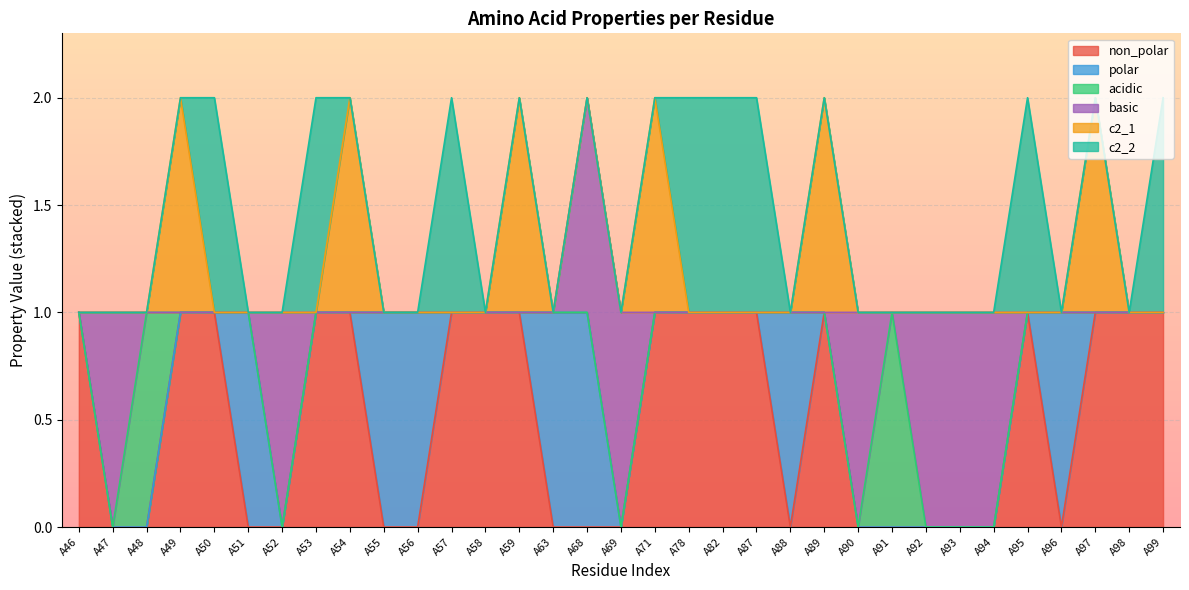

How many times do c2_1 and polar cross each other?

4